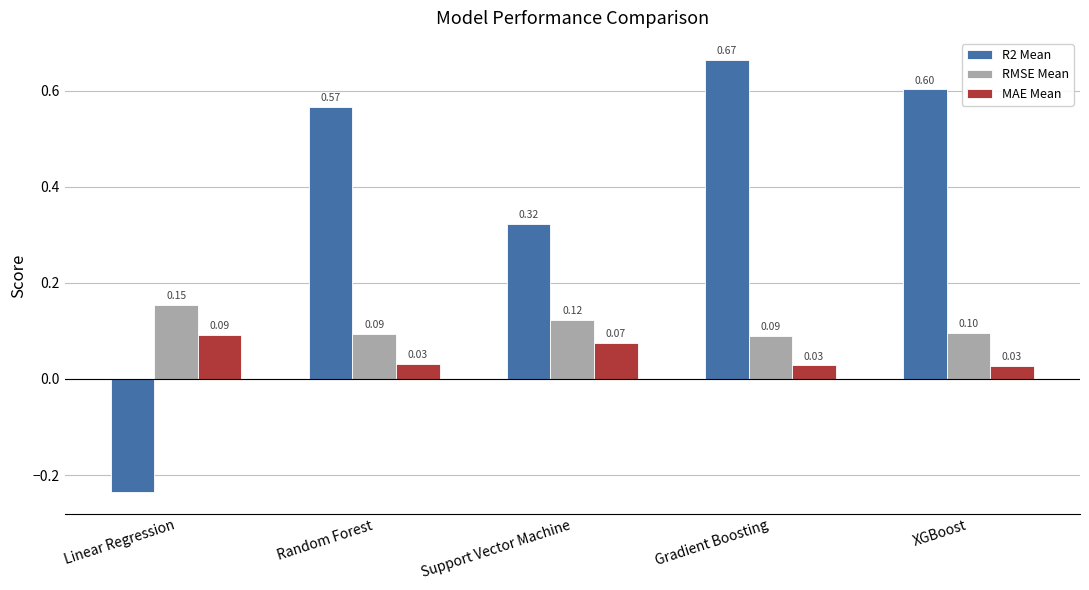

Is it true that RMSE Mean equals 0.1 at Support Vector Machine?

True